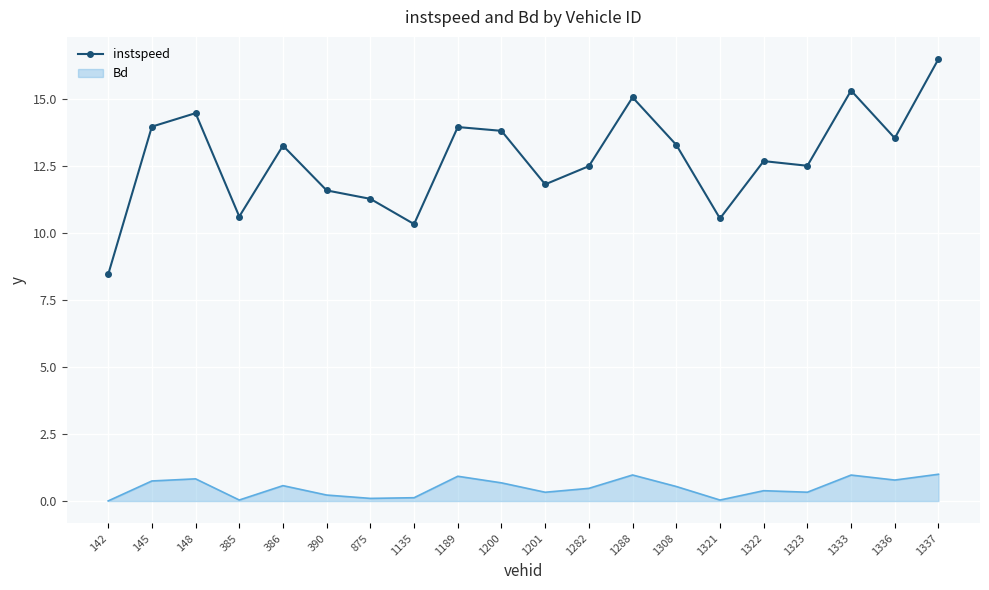

List the series in order of their peak value, highest first.

instspeed, Bd